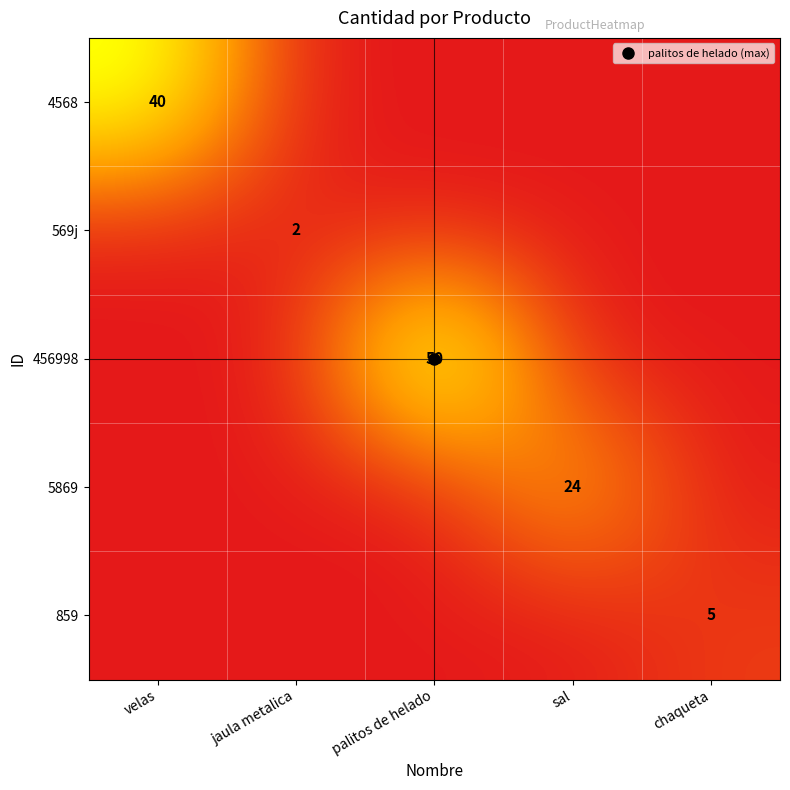

Is it true that 5869 equals 15 at sal?

False